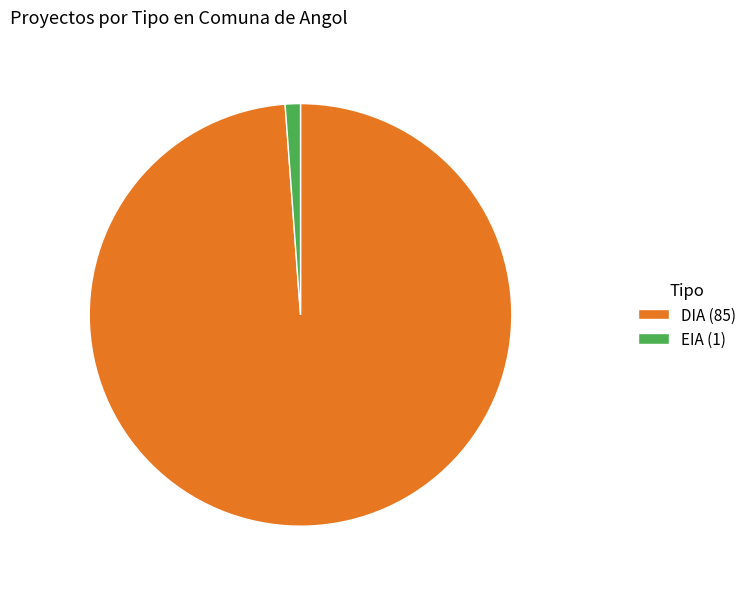

How many segments does this pie chart have?

2